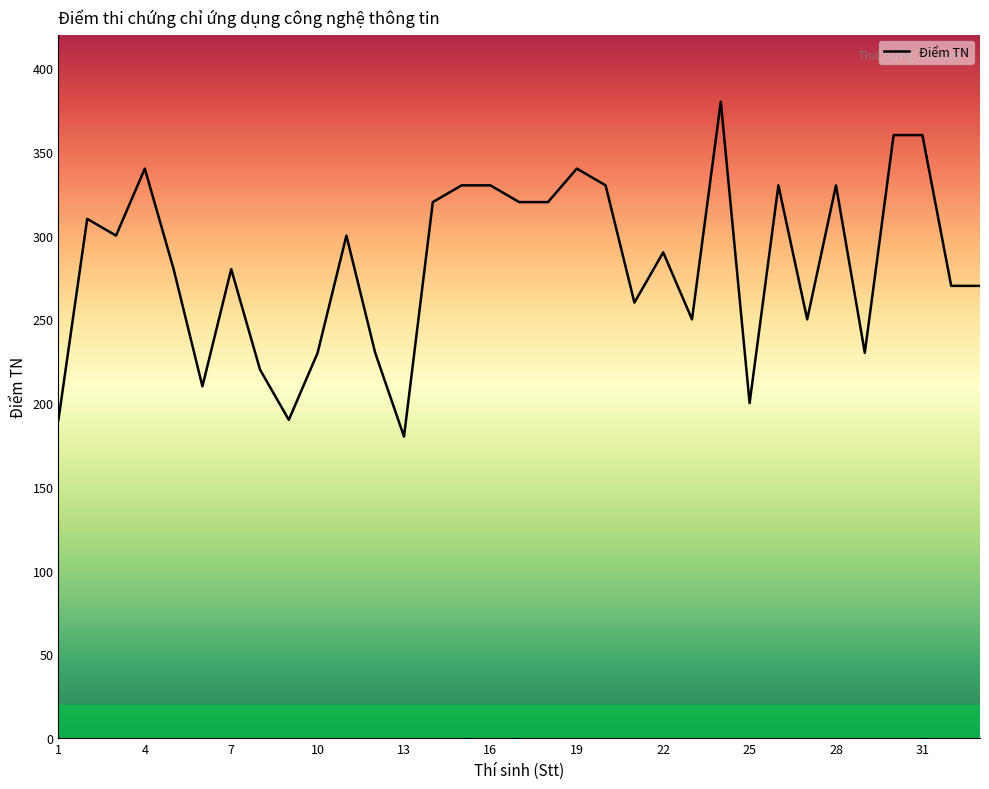

Reading left to right, extract all data points from this chart.

190	310	300	340	280	210	280	220	190	230	300	230	180	320	330	330	320	320	340	330	260	290	250	380	200	330	250	330	230	360	360	270	270